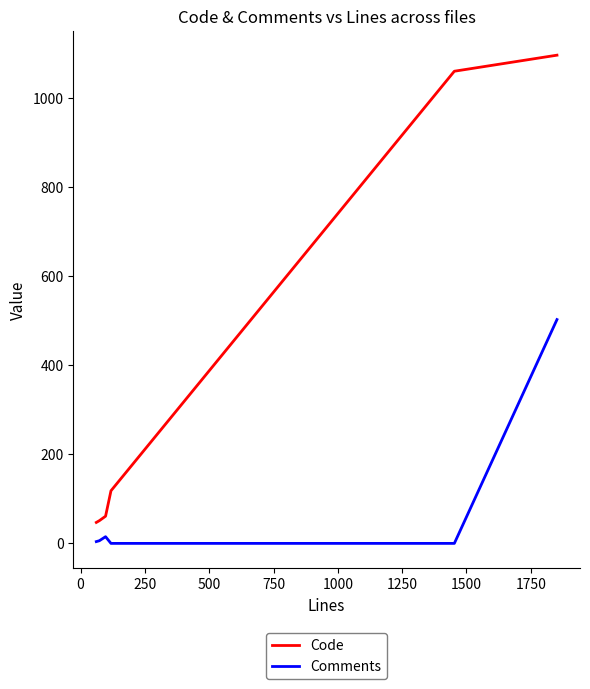

Rank the series by their average value, from lowest to highest.

Comments, Code